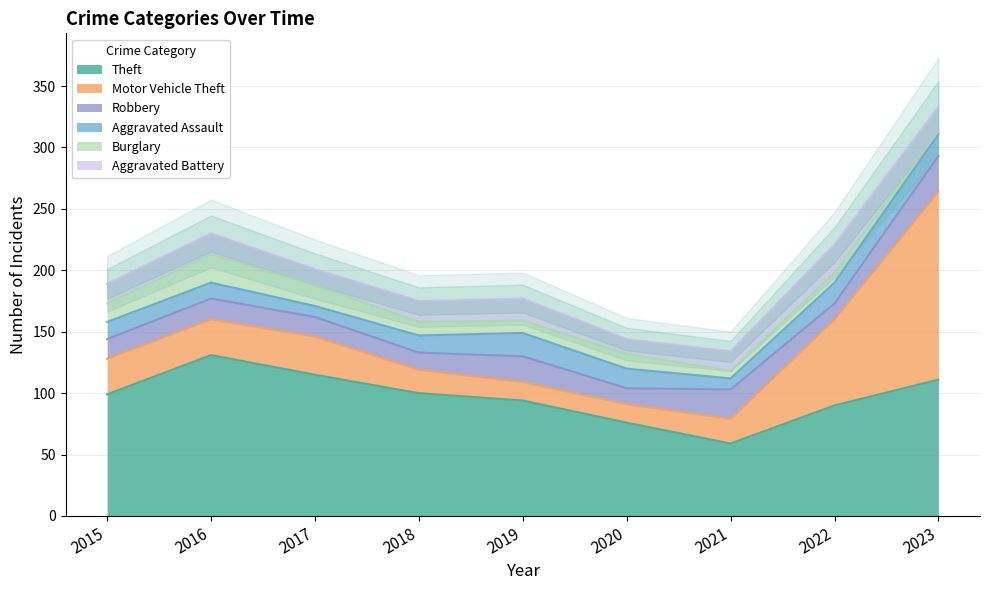

Reading left to right, extract all data points from this chart.

Theft: 99	131	115	100	94	76	59	90	111
Motor Vehicle Theft: 29	29	31	19	15	15	20	70	153
Robbery: 16	17	16	14	21	13	24	13	29
Aggravated Assault: 14	13	9	14	19	16	9	17	18
Burglary: 15	23	17	11	10	12	6	8	2
Aggravated Battery: 16	17	13	17	18	12	16	23	20